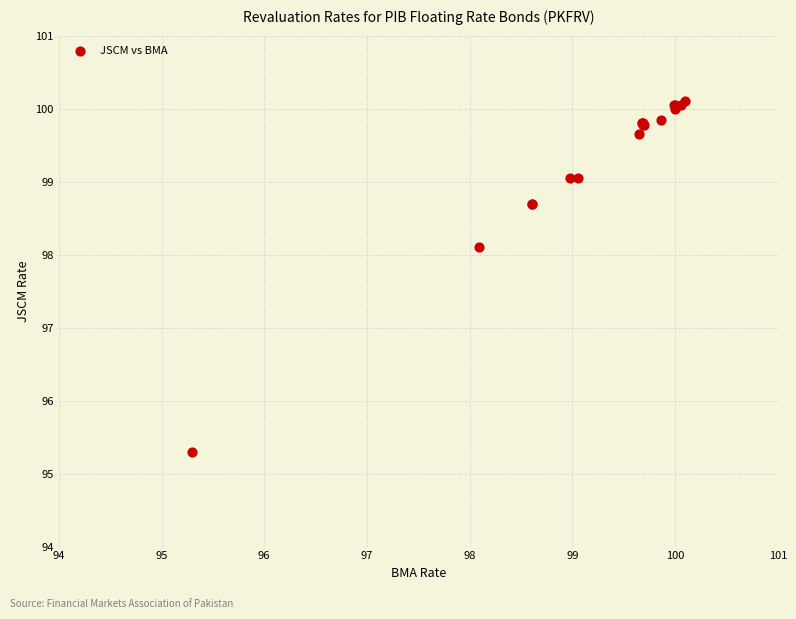

What Y value in the scatter plot is closest to 97?

98.1